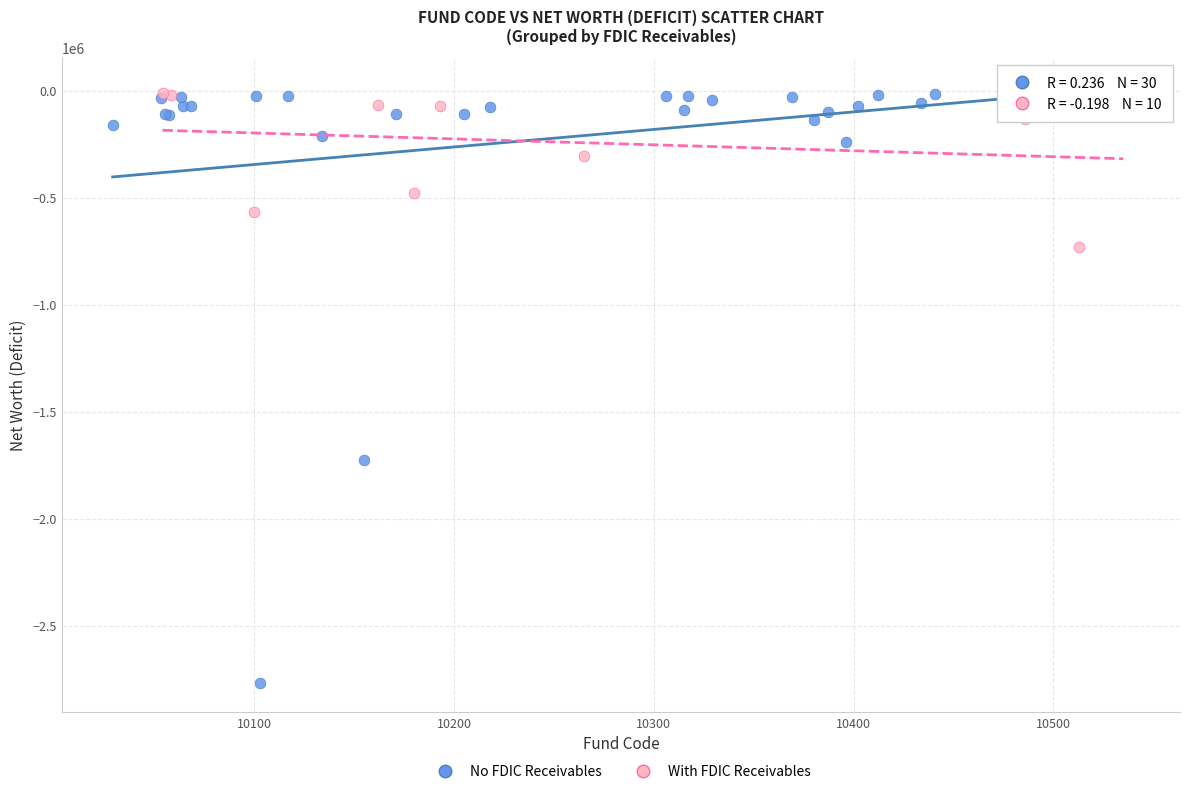

Which series contains the lowest Y value?

No FDIC Receivables